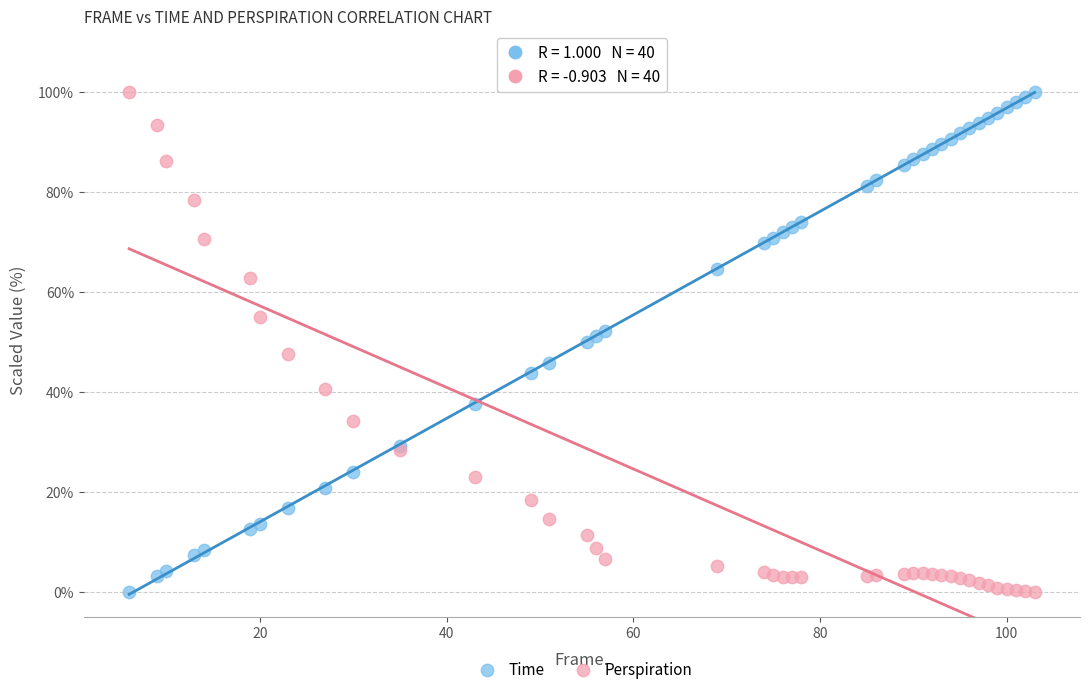

What is the X range (max minus min) for the scatter plot?

97.0